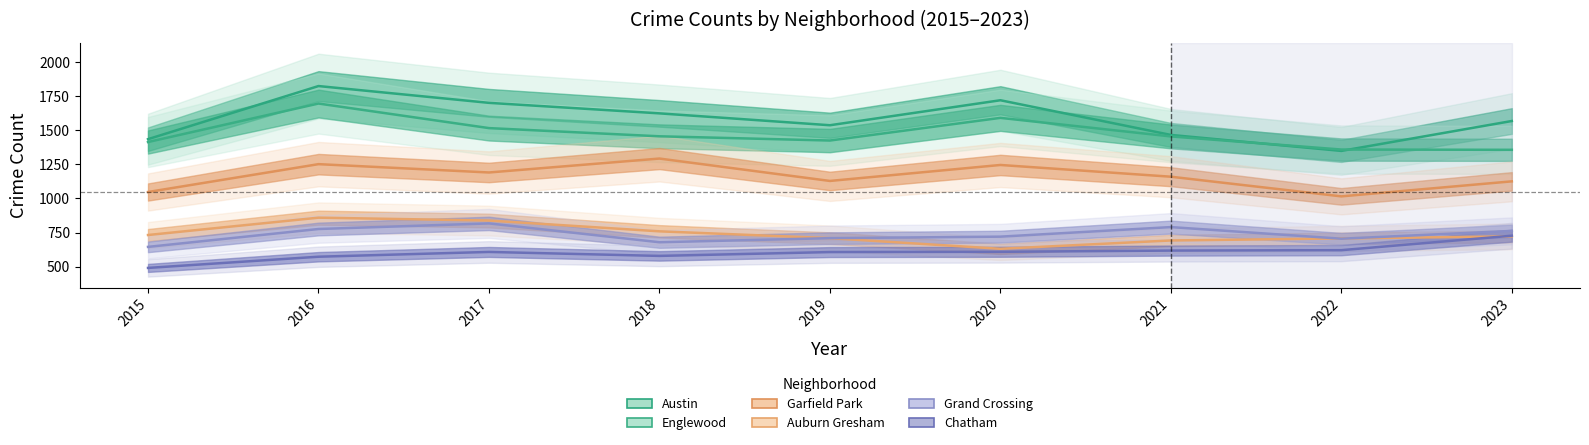

Reading left to right, what are all the values shown in this chart?

Austin: 2015=1434	2016=1823	2017=1700	2018=1623	2019=1536	2020=1719	2021=1465	2022=1348	2023=1567
Englewood: 2015=1413	2016=1695	2017=1515	2018=1455	2019=1424	2020=1590	2021=1454	2022=1358	2023=1356
Garfield Park: 2015=1047	2016=1251	2017=1190	2018=1292	2019=1128	2020=1245	2021=1159	2022=1015	2023=1125
Auburn Gresham: 2015=732	2016=859	2017=838	2018=759	2019=709	2020=631	2021=692	2022=707	2023=722
Grand Crossing: 2015=645	2016=776	2017=817	2018=679	2019=709	2020=720	2021=790	2022=705	2023=762
Chatham: 2015=491	2016=573	2017=608	2018=579	2019=607	2020=609	2021=618	2022=621	2023=727